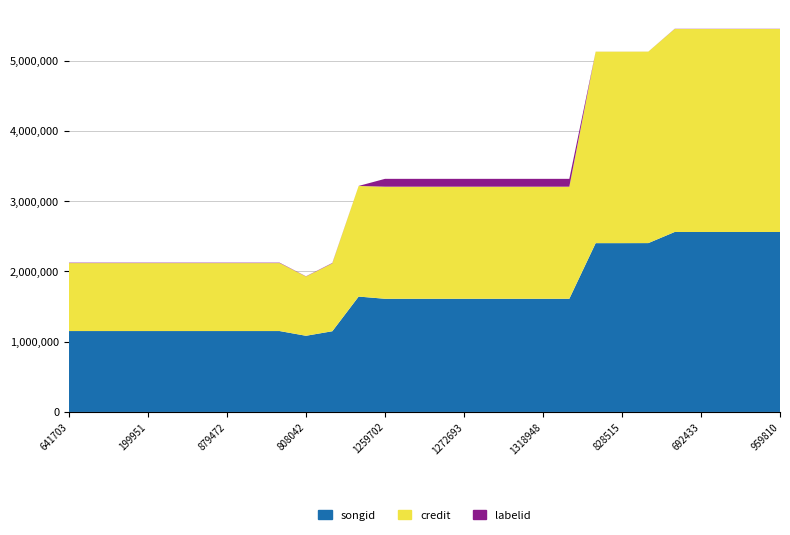

Reading right to left, list all the values displayed in this chart.

songid: 2562196	2562196	2562196	2562196	2562196	2404083	2403467	2403467	1611363	1611363	1611363	1611363	1611363	1611363	1611363	1611363	1642785	1149058	1084546	1151813	1151813	1151813	1151813	1151813	1151813	1151813	1151813	1151813
credit: 2890106	2890106	2890106	2890106	2890106	2726190	2726162	2726162	1596059	1596059	1596059	1596059	1596059	1596059	1596059	1596059	1574722	966429	843953	967895	967895	967895	967895	967895	967895	967895	967895	967895
labelid: 2519	2519	2519	2519	2519	424	424	424	111489	111489	111489	111489	111489	111489	111489	111489	424	5581	3247	5581	5581	5581	5581	5581	5581	5581	5581	5581